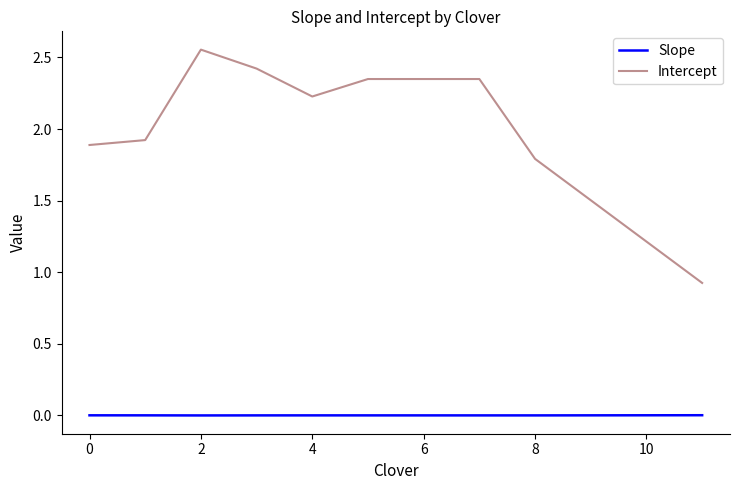

Which series has the largest total across all categories?

Intercept